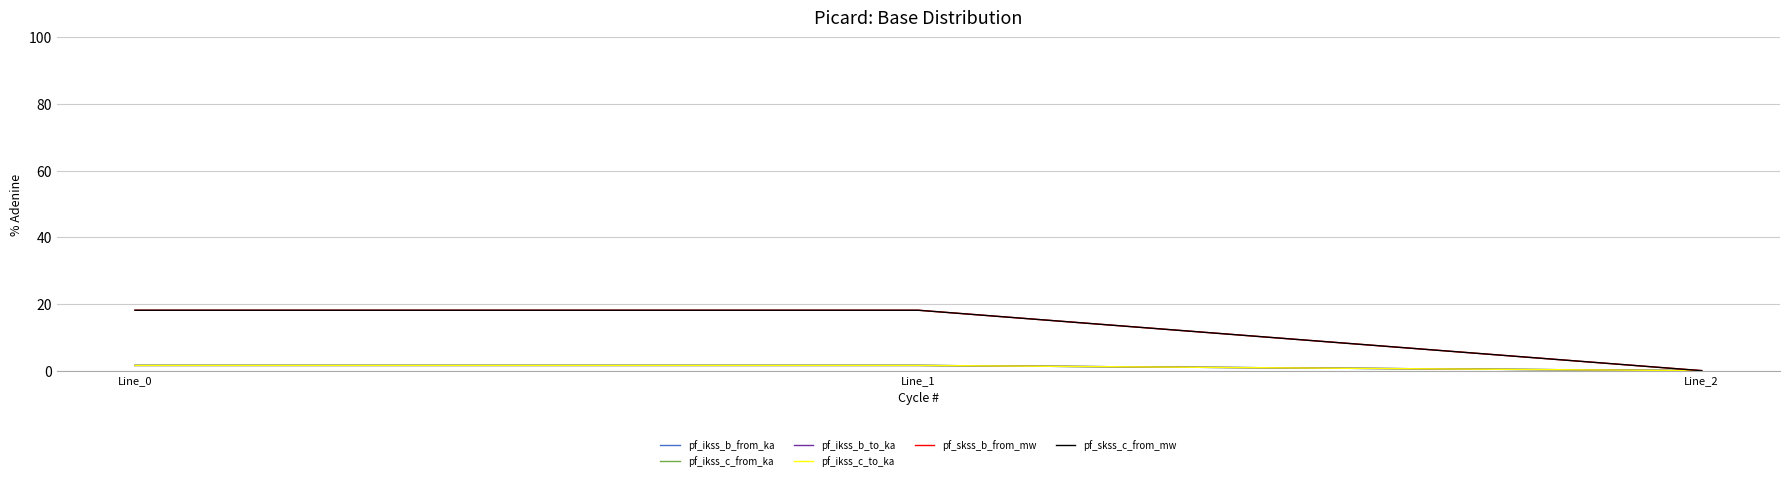

Between Line_1 and Line_2, which series saw the biggest shift?

pf_skss_b_from_mw